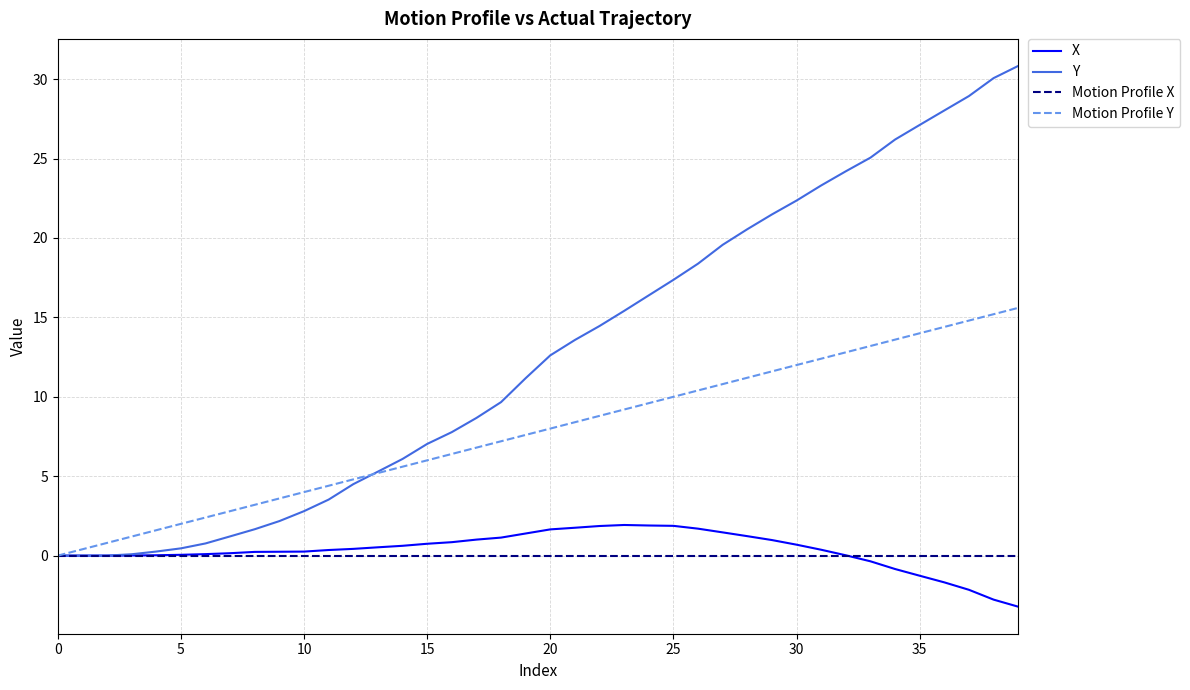

Which series has the largest total across all categories?

Y